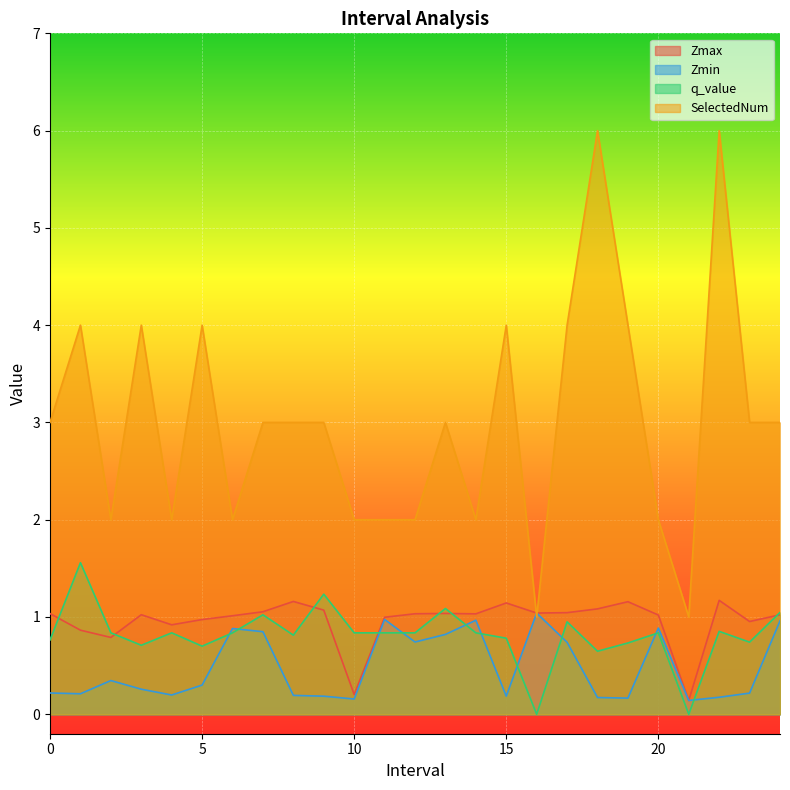

True or false: SelectedNum and q_value cross at least once.

False